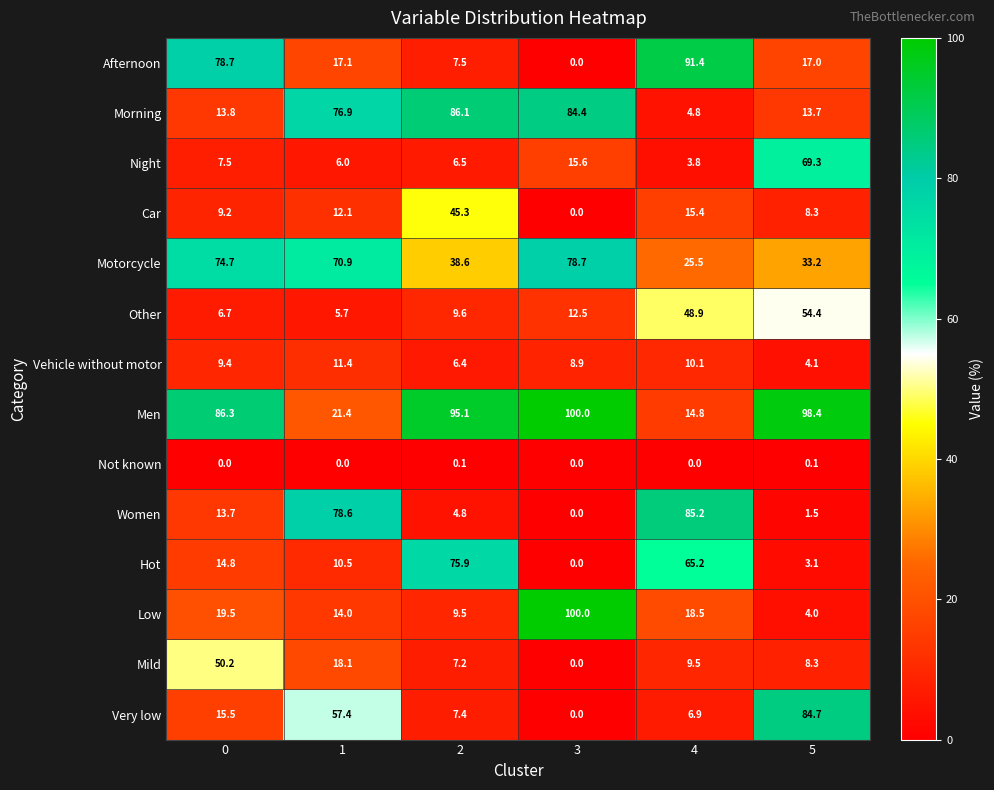

Is it true that Very low equals 21.6 at 5?

False